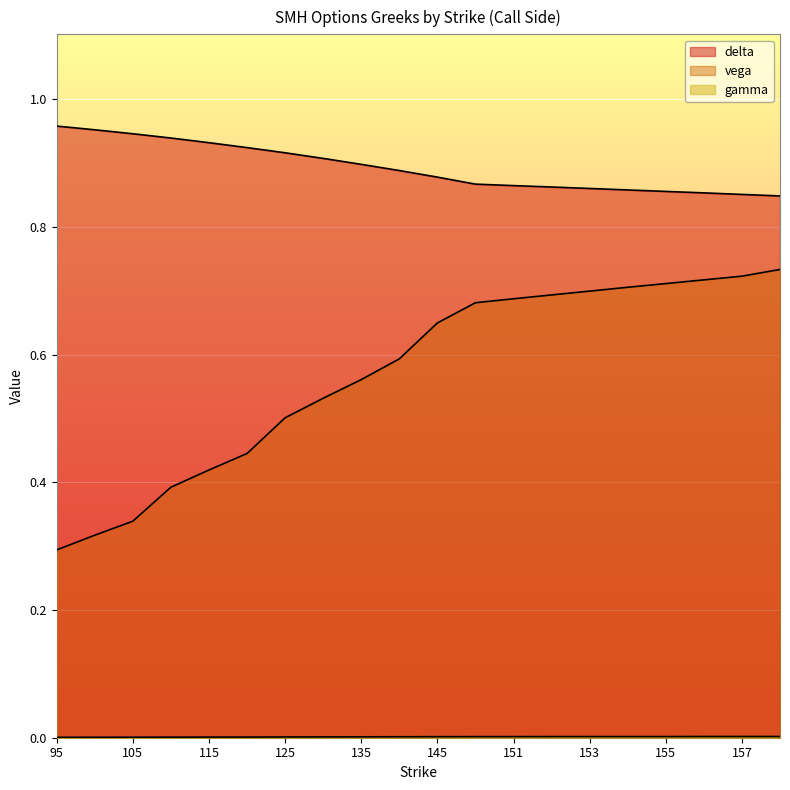

True or false: vega and delta cross at least once.

False